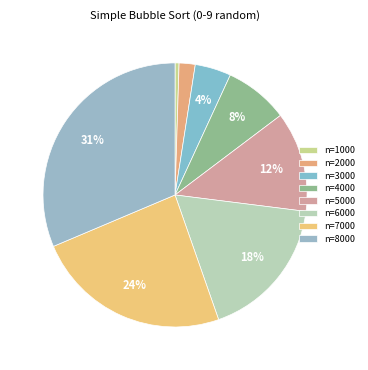

How many slices are in this pie chart?

8